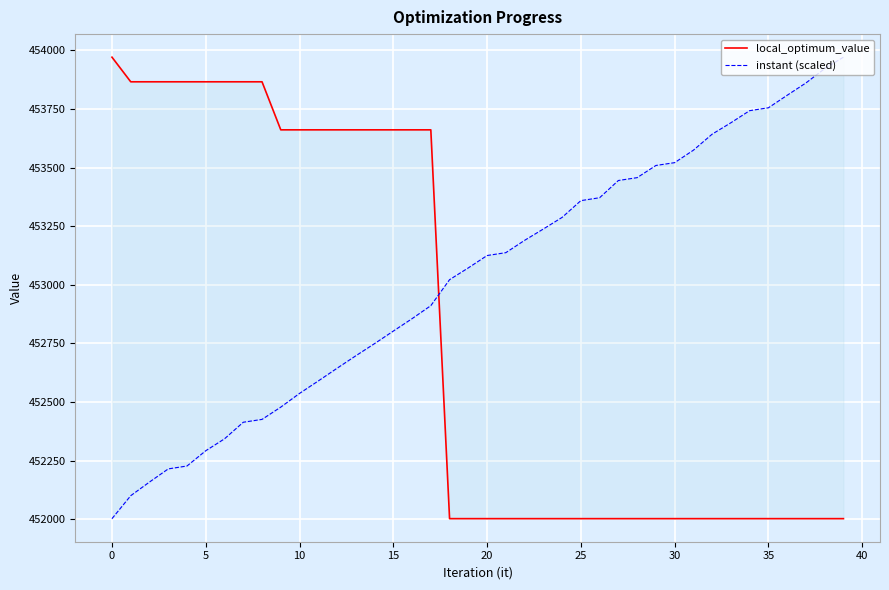

Is it true that local_optimum_value equals 710465.0 at 35?

False